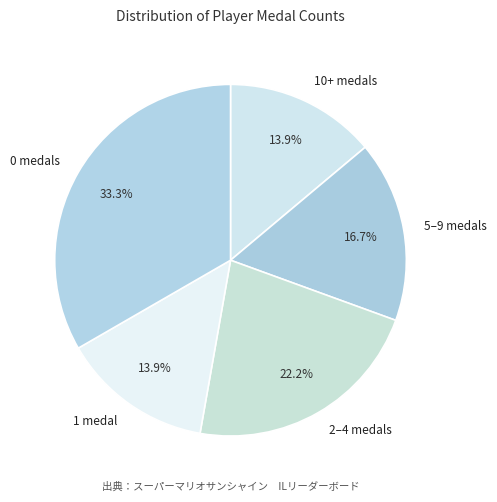

What is the largest slice in the pie chart?

0 medals